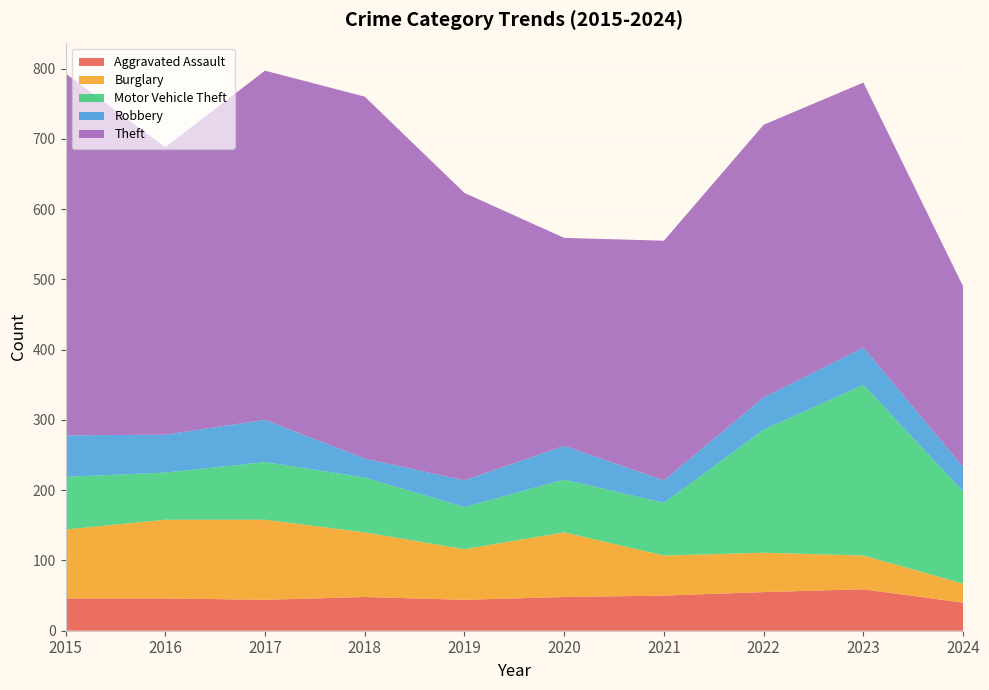

Reading left to right, list all the values displayed in this chart.

Aggravated Assault: 2015=46	2016=46	2017=44	2018=48	2019=44	2020=48	2021=50	2022=55	2023=59	2024=40
Burglary: 2015=98	2016=112	2017=114	2018=92	2019=72	2020=92	2021=57	2022=56	2023=48	2024=27
Motor Vehicle Theft: 2015=75	2016=67	2017=82	2018=78	2019=60	2020=75	2021=75	2022=175	2023=243	2024=131
Robbery: 2015=59	2016=54	2017=60	2018=27	2019=38	2020=48	2021=32	2022=46	2023=53	2024=35
Theft: 2015=515	2016=409	2017=497	2018=515	2019=409	2020=296	2021=341	2022=388	2023=377	2024=257